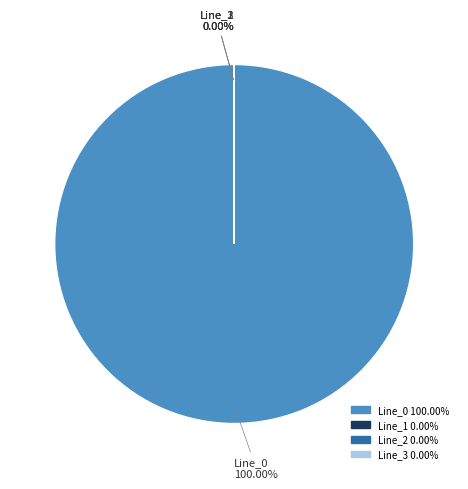

How much of the chart is everything except Line_1?

100.0%